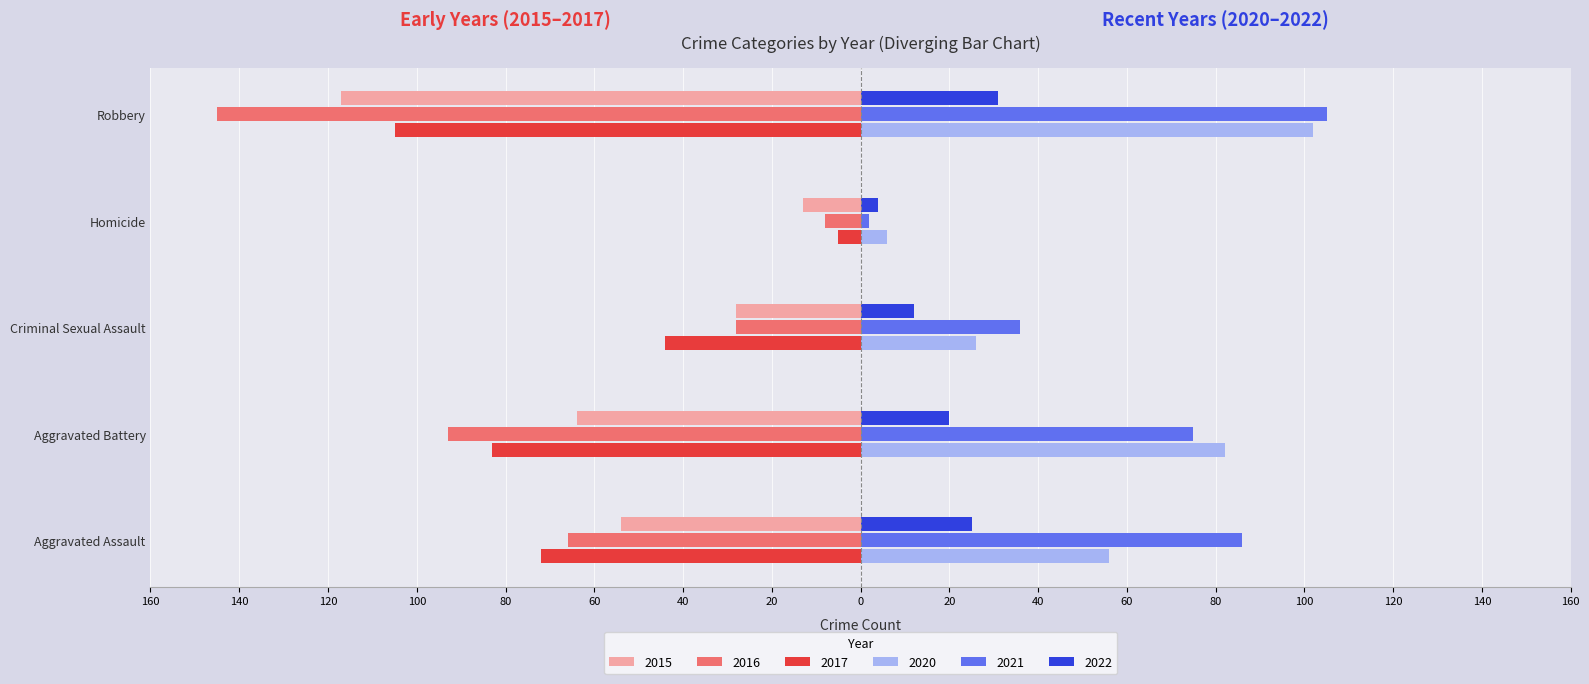

What is the sum of all 2015 values?

-276